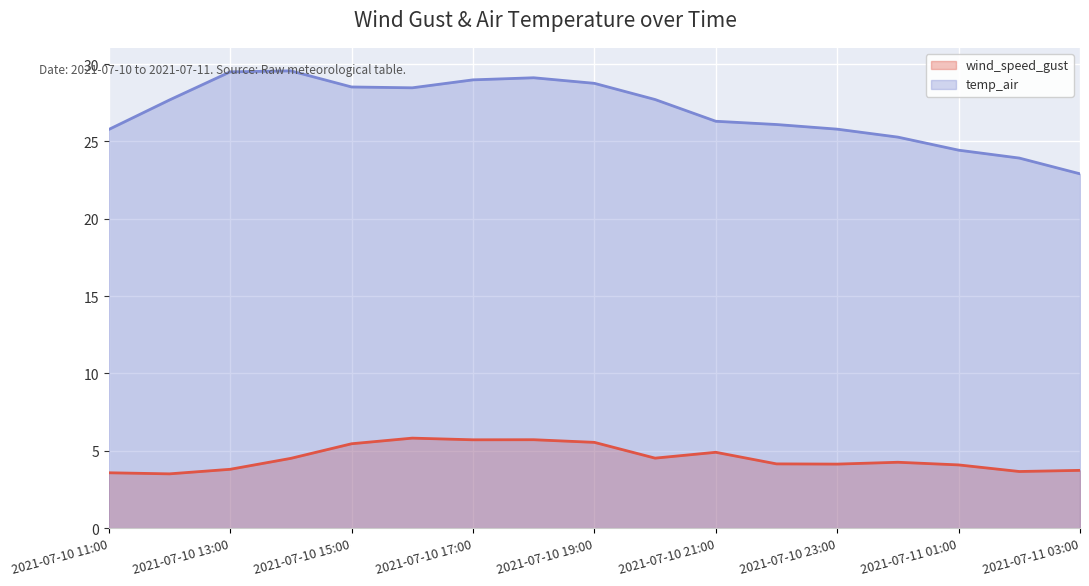

In wind_speed_gust, how many points are lower than both neighbors (excluding endpoints)?

5